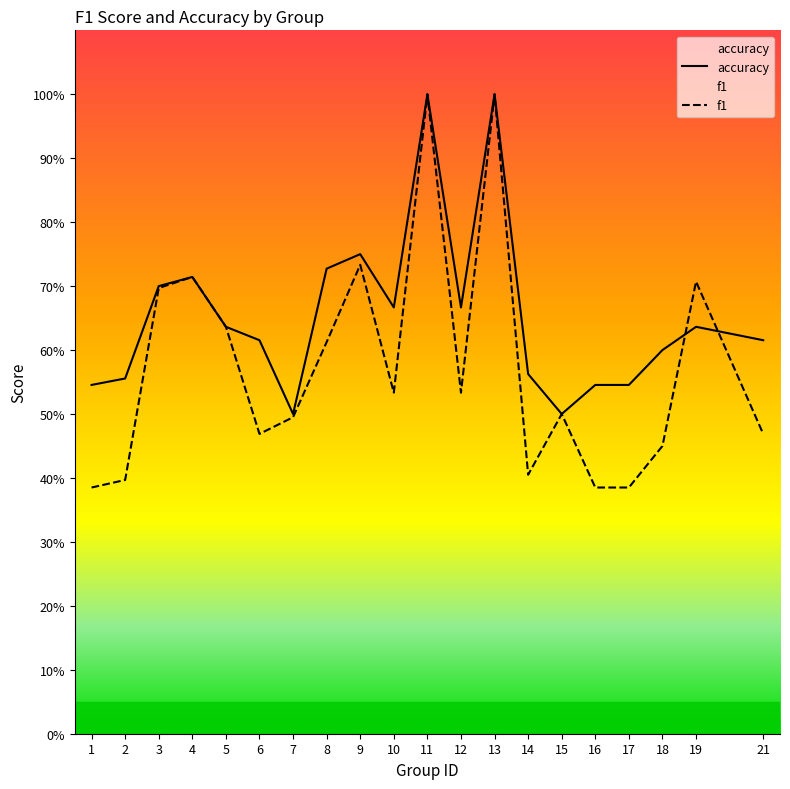

What is the total value across all series at 19?

1.3